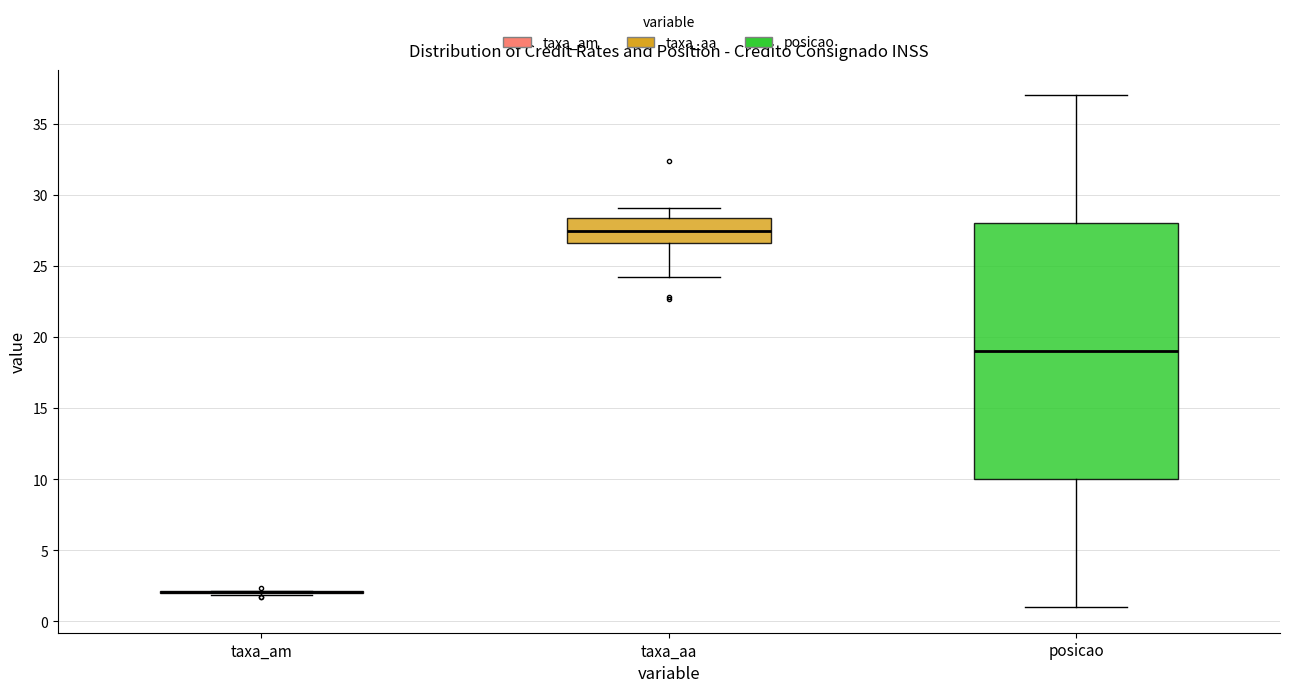

Which box is the tallest, from its lower edge to its upper edge?

posicao